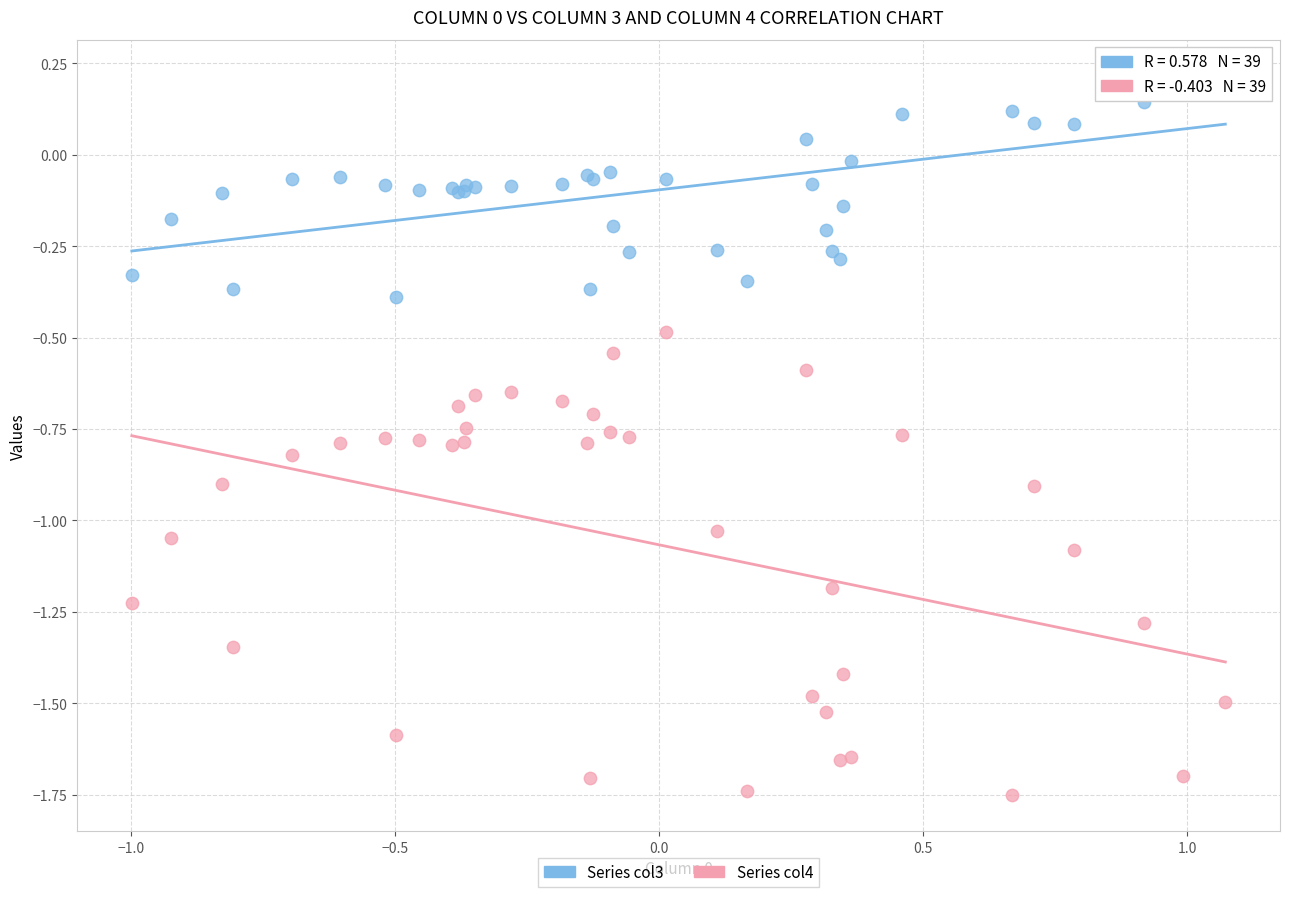

What is the X range (max minus min) for the scatter plot?

2.1